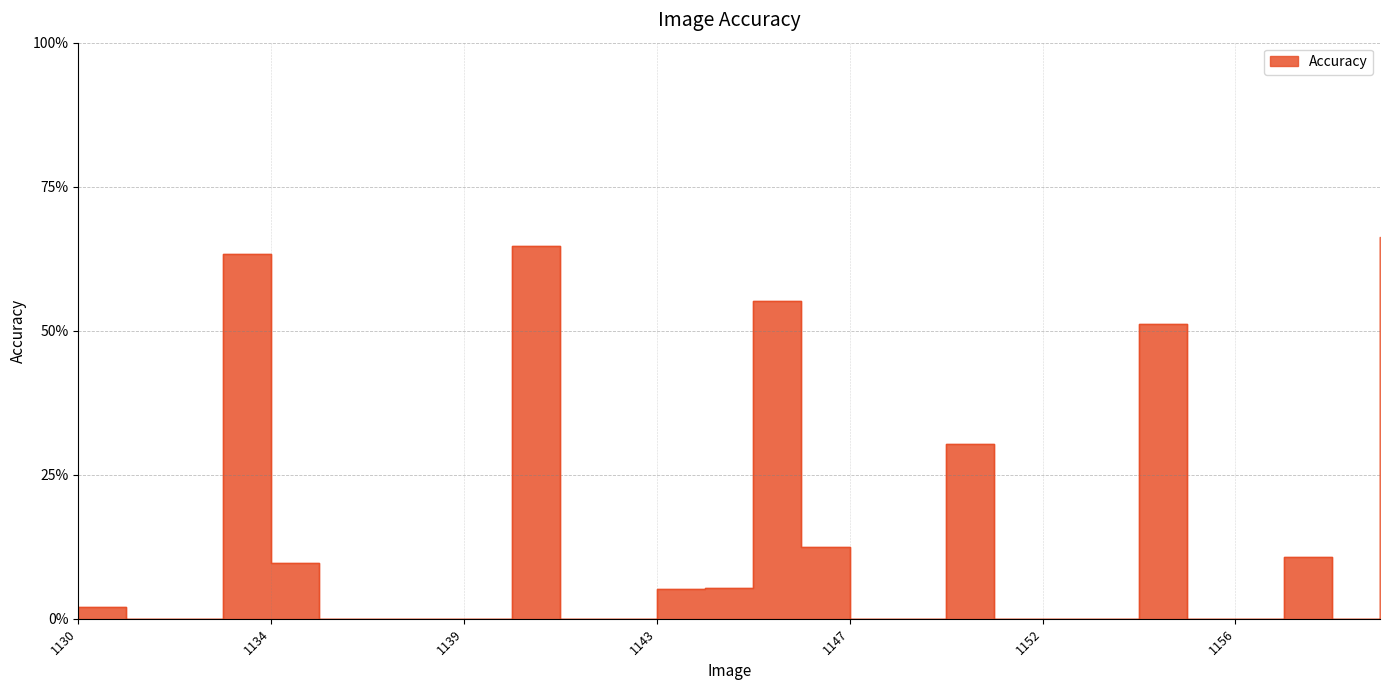

What is the value of the 10th point from the left?

0.6